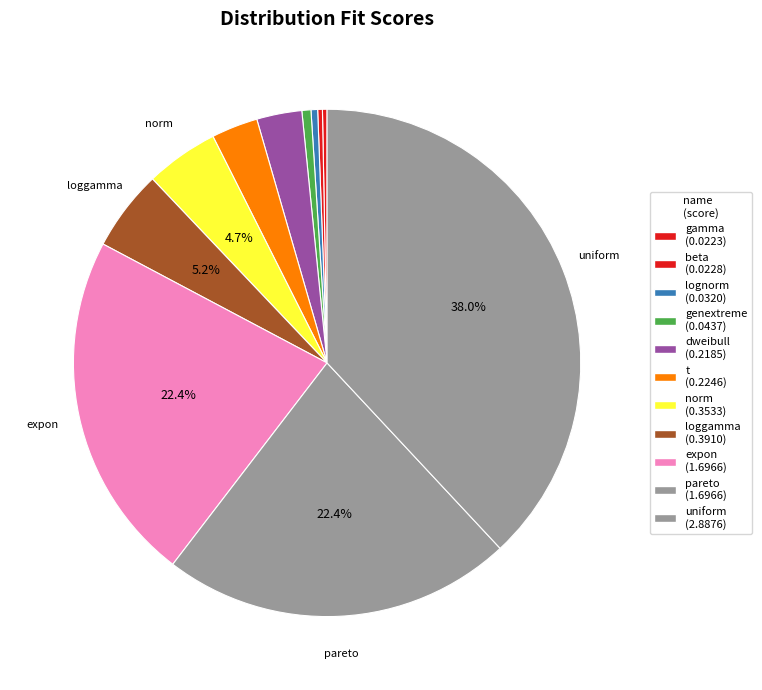

Does any single category account for the majority?

No